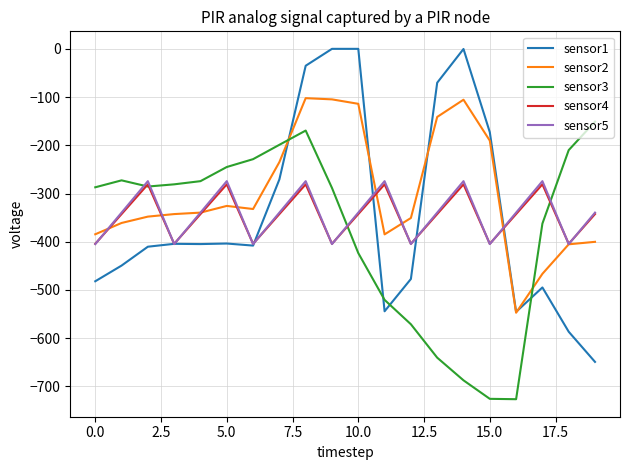

What is the highest value of the sensor2 series?

-102.3